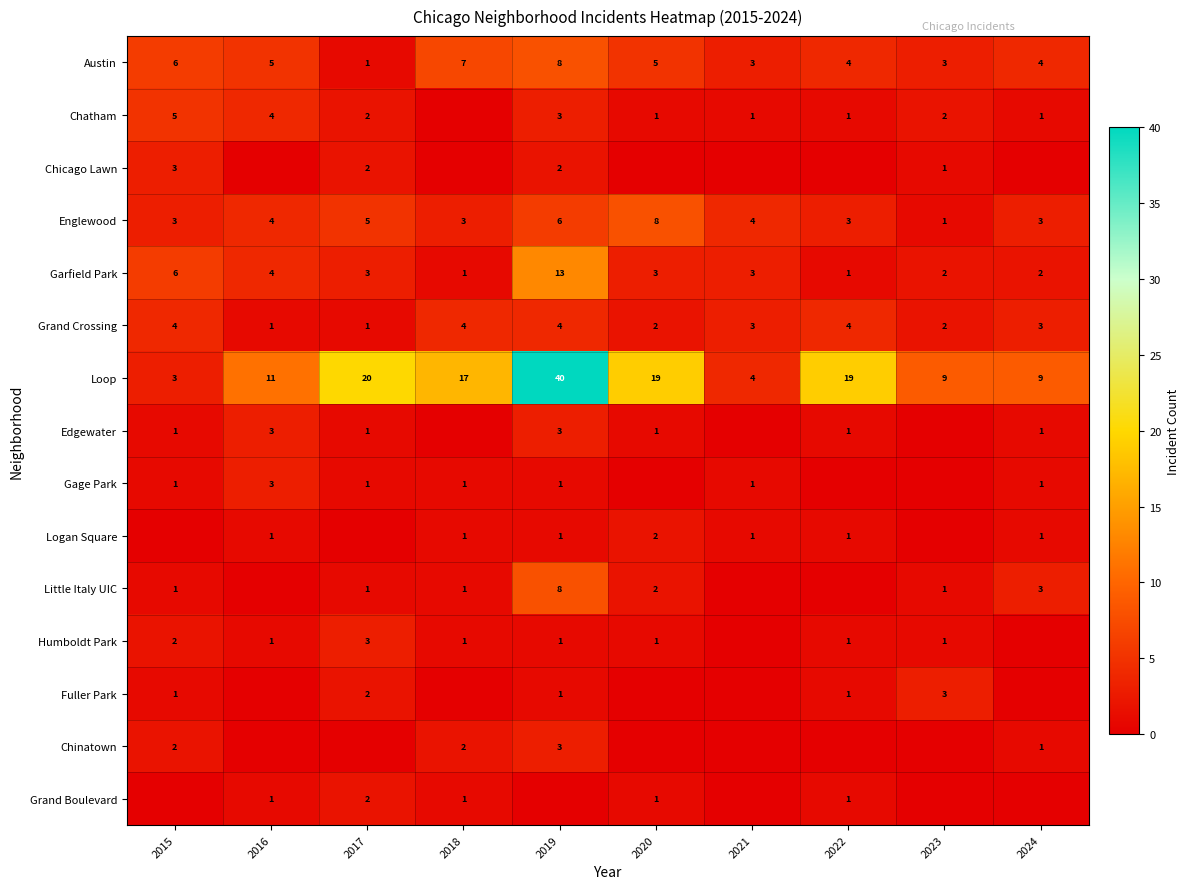

What is the maximum value for Loop?

40